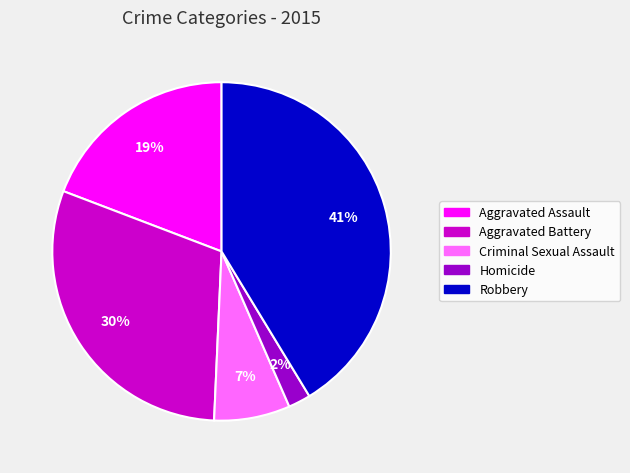

How many slices are in this pie chart?

5